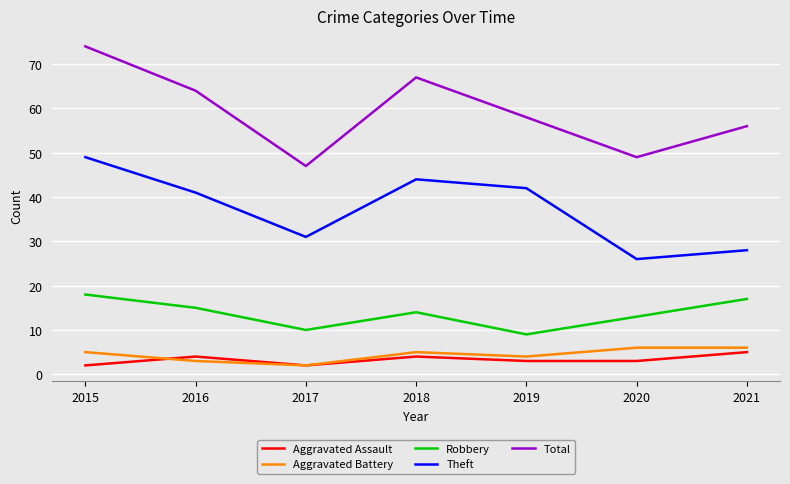

What is the total value across all series at 2021?

112